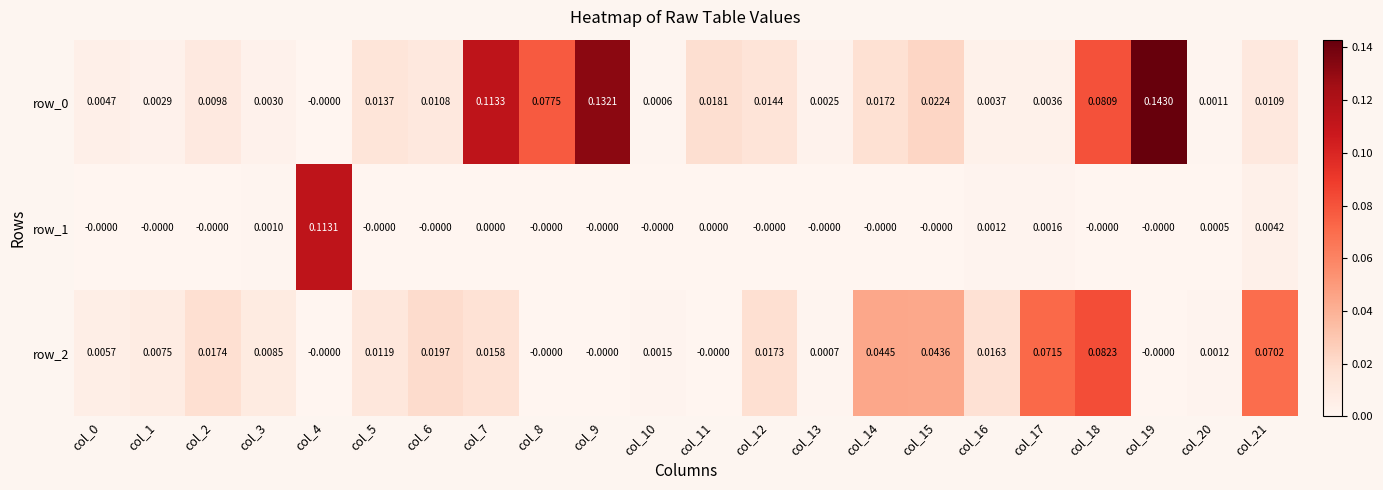

Is the value of row_1 at col_10 greater than the value of row_0 at col_18?

No